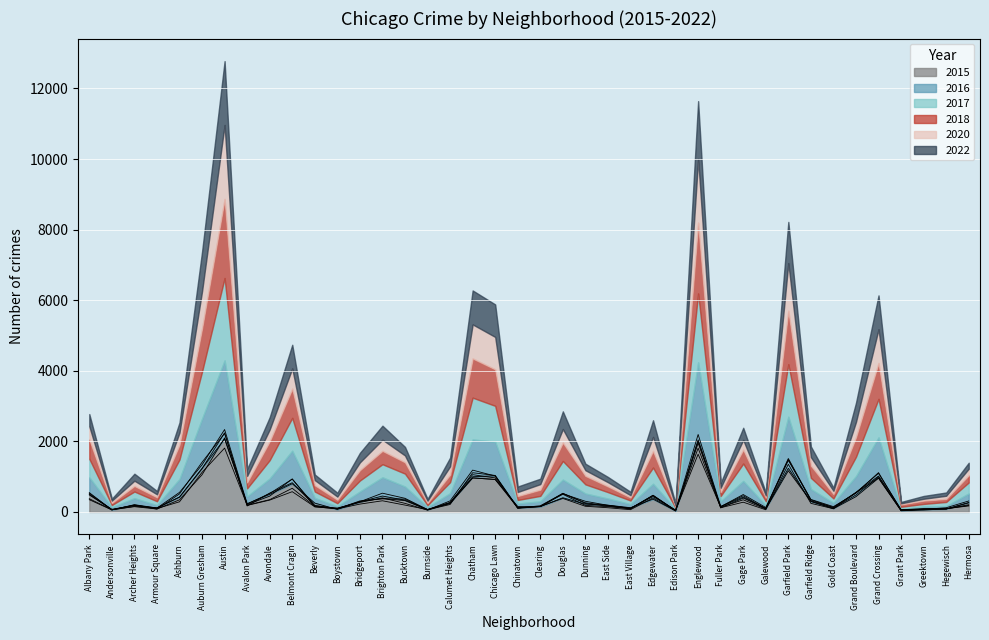

Count the number of categories in the chart.

40